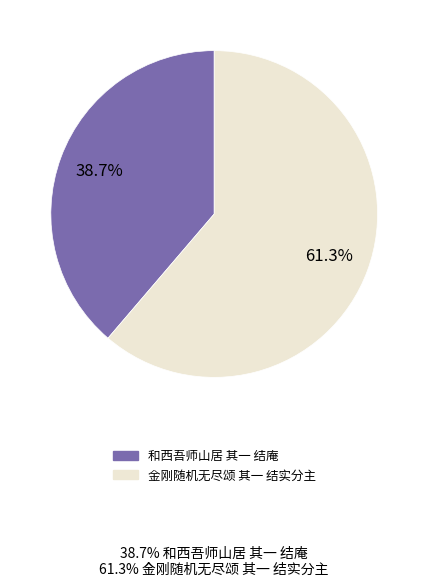

To the nearest percent, what percentage of the pie is 金刚随机无尽颂 其一 结实分主?

61%